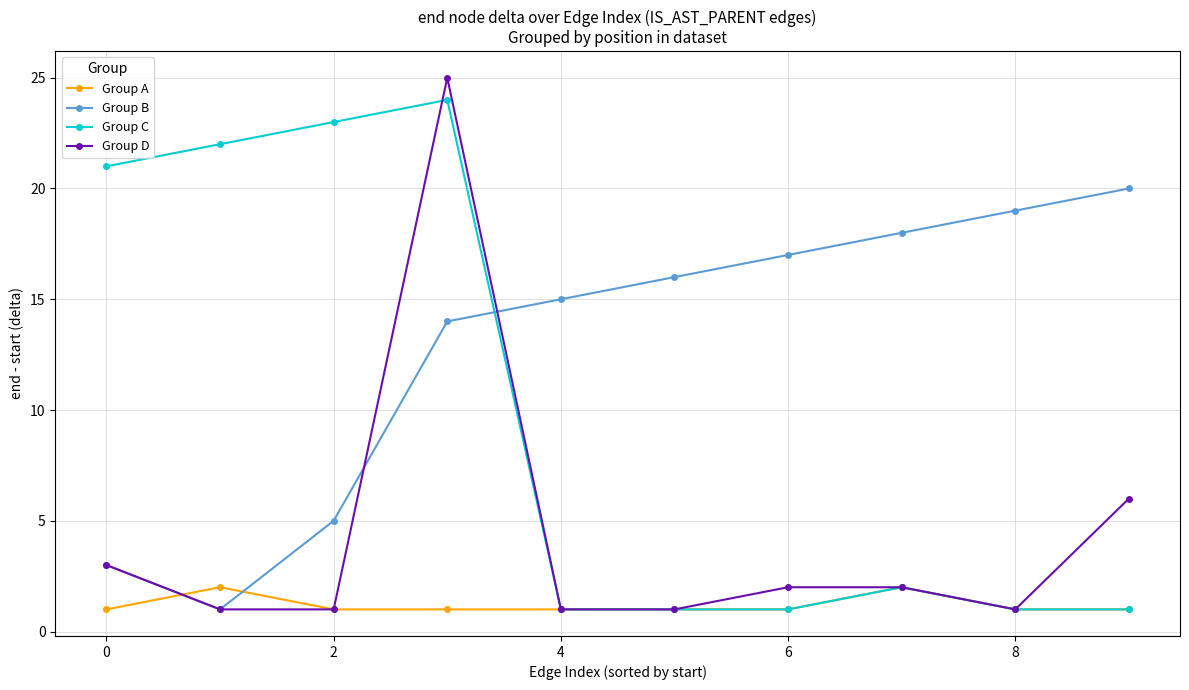

What are all the series names shown in the legend?

Group A, Group B, Group C, Group D